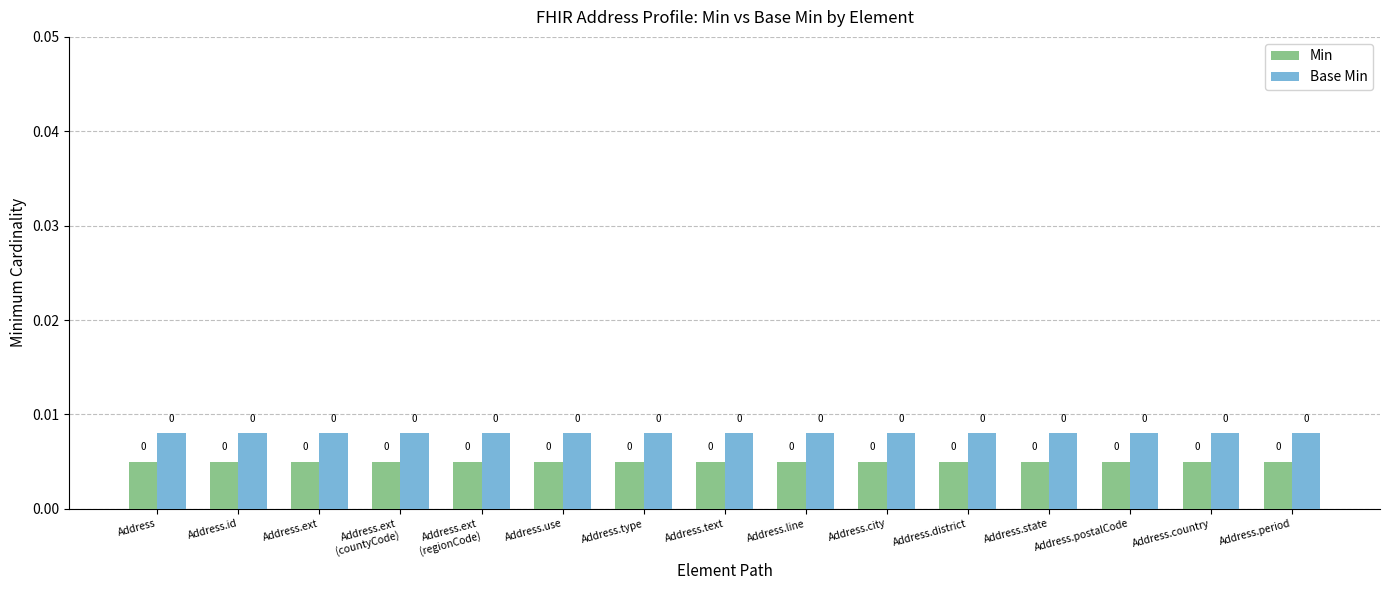

Which series has the widest spread of values?

Min